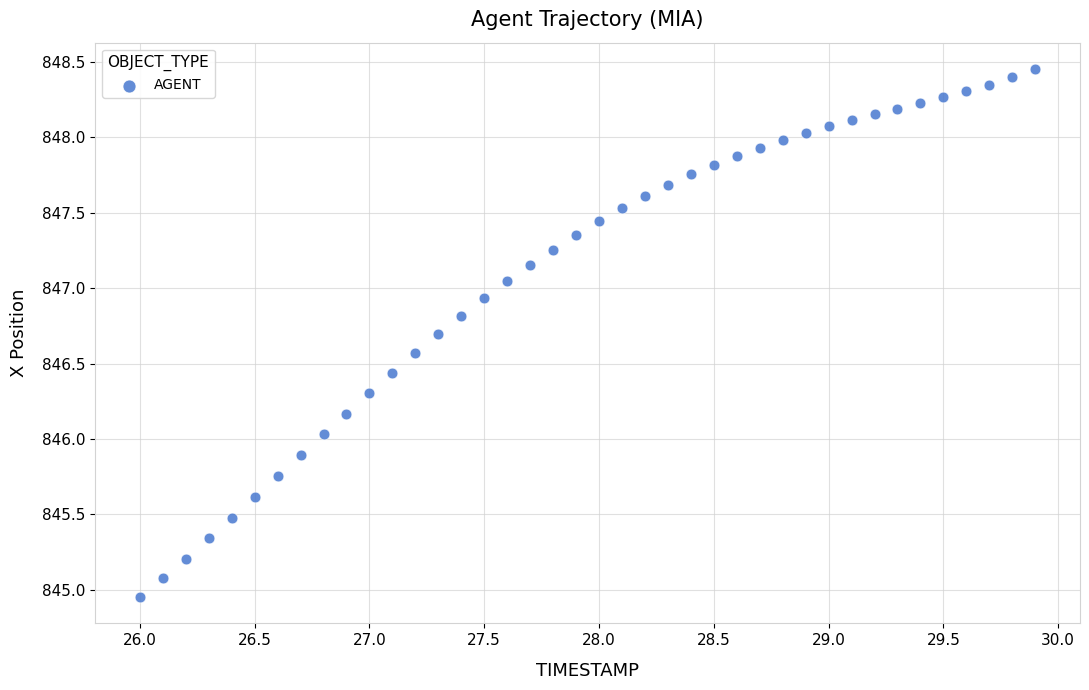

What is the range of Y values (max minus min)?

3.5